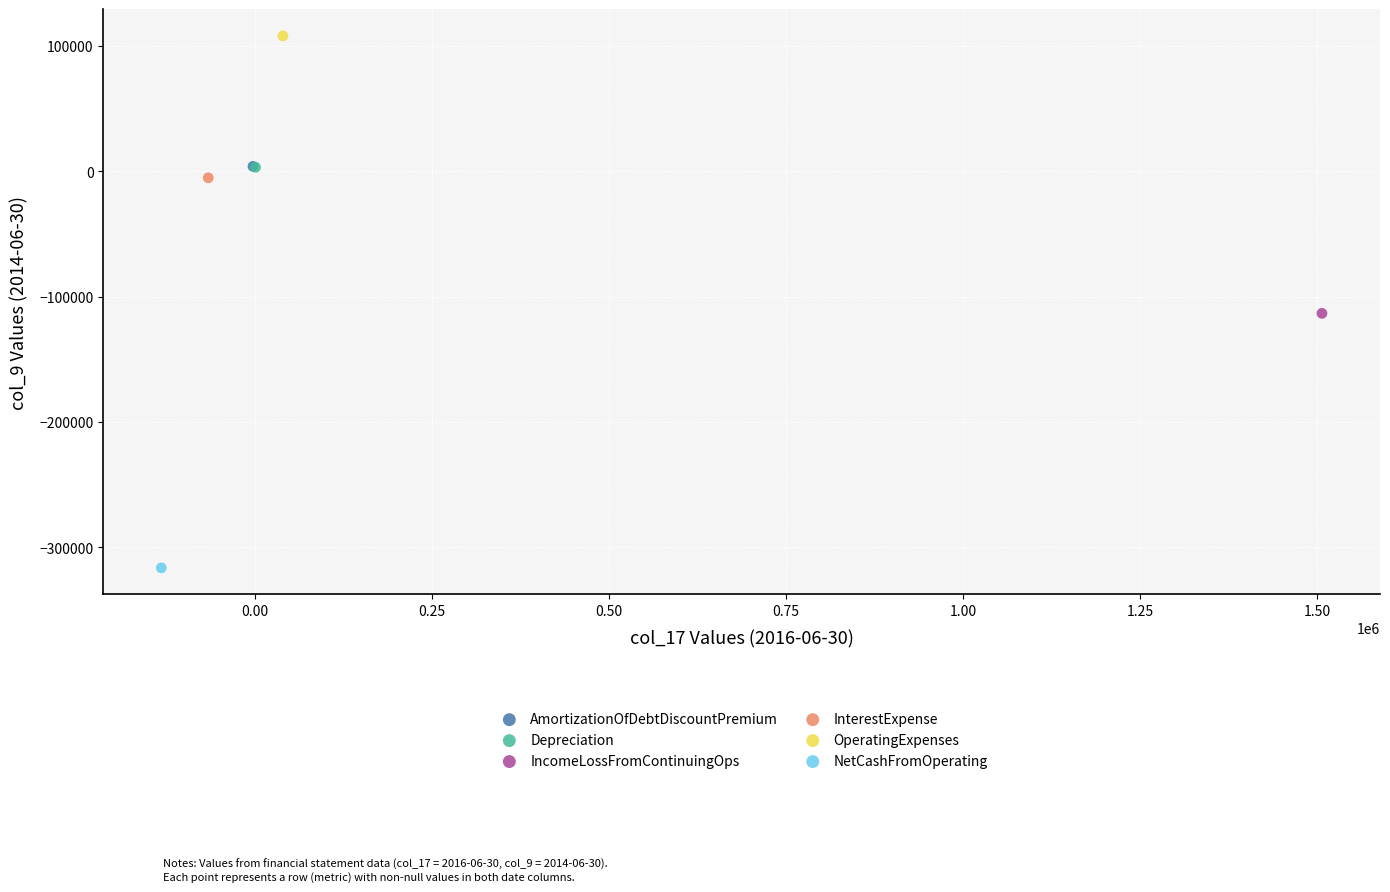

Which series reaches the minimum Y coordinate?

NetCashFromOperating